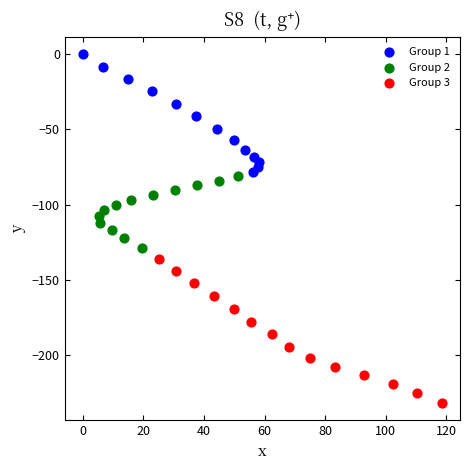

Which series contains the highest Y value?

Group 1